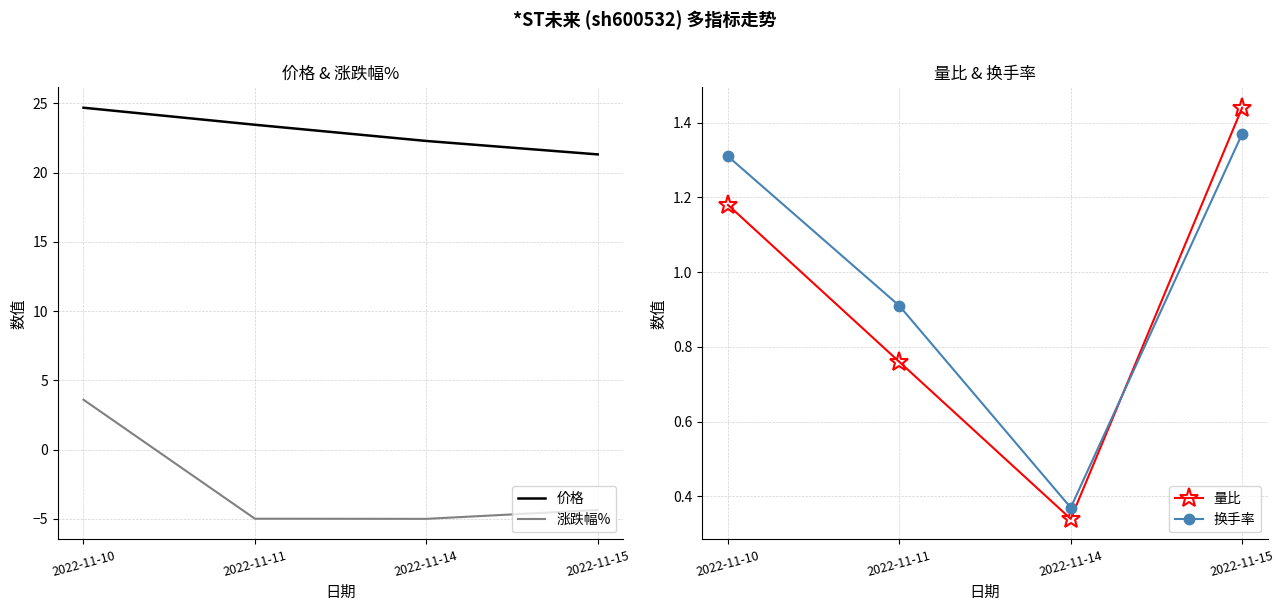

True or false: 价格 has a value of 9.5 at 2022-11-11.

False